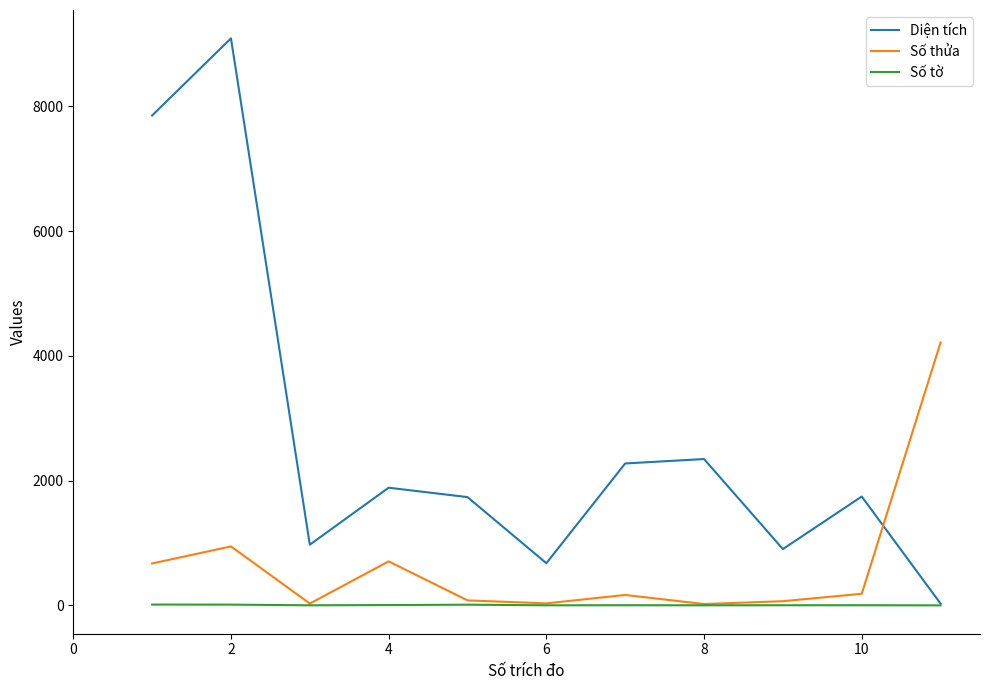

What is the smallest value displayed?

1.0